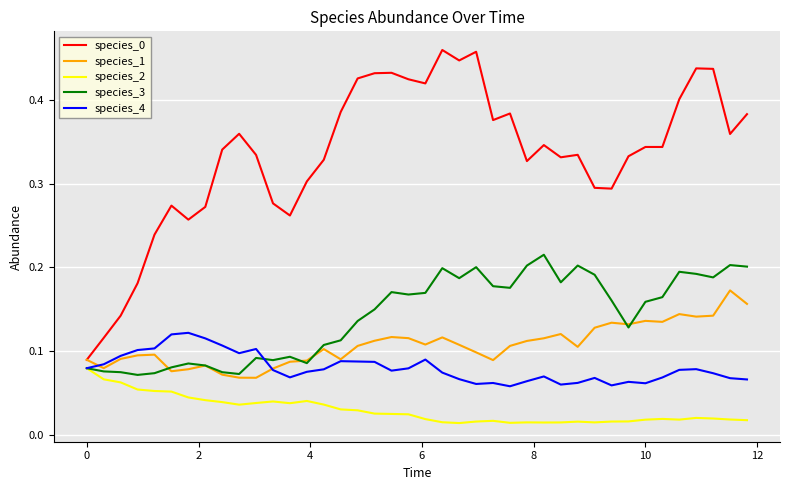

True or false: species_0 and species_3 intersect in this chart.

False